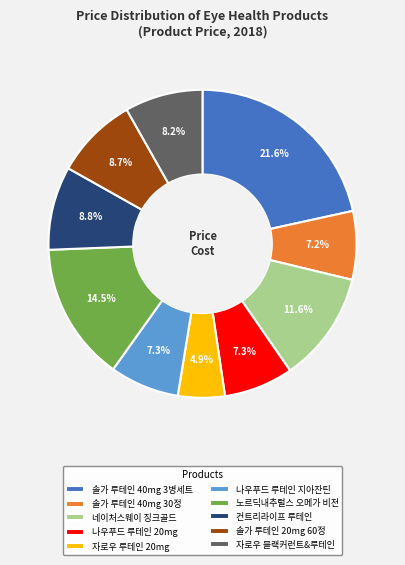

Which slice is the smallest?

자로우 루테인 20mg